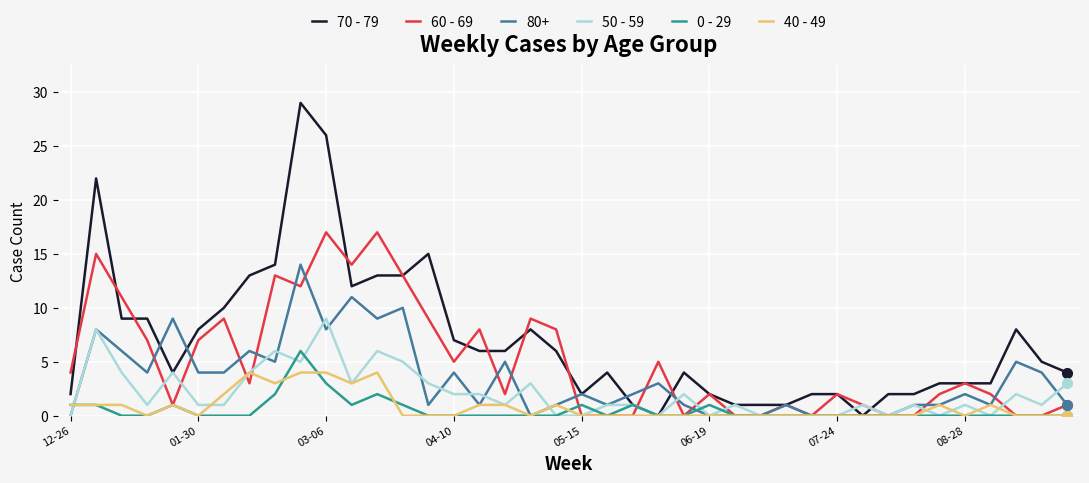

Which series has the widest spread of values?

70 - 79